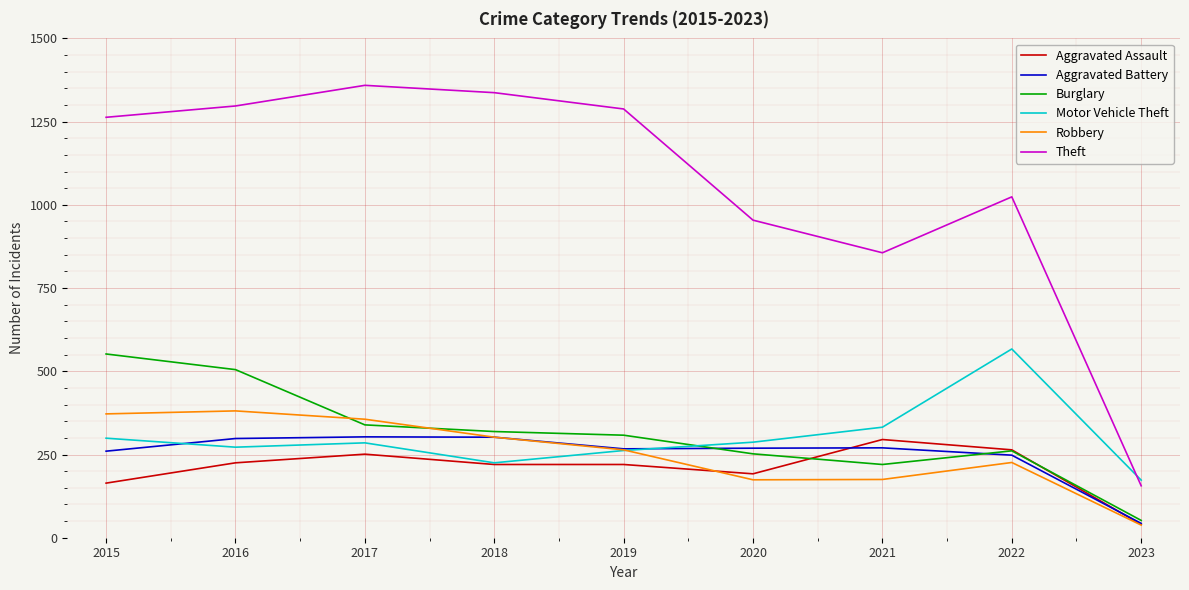

The value of Aggravated Battery at 2022 is 80. True or false?

False